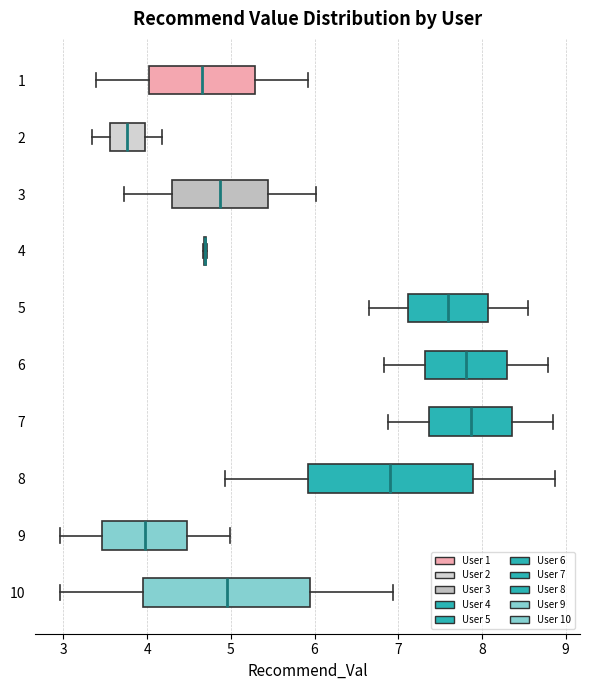

Reading bottom to top, transcribe this box plot: for each box, give where its median line is, the range the box spans, and where its two whiskers end, as read against the x-axis. The values are not printed on the chart, so give them approximately, as read against the axis.

10: median 4.9, box 4.0 to 5.9, whiskers 3.0 to 6.9
9: median 4.0, box 3.5 to 4.5, whiskers 3.0 to 5.0
8: median 6.9, box 5.9 to 7.9, whiskers 4.9 to 8.9
7: median 7.9, box 7.4 to 8.4, whiskers 6.9 to 8.8
6: median 7.8, box 7.3 to 8.3, whiskers 6.8 to 8.8
5: median 7.6, box 7.1 to 8.1, whiskers 6.6 to 8.5
4: box collapsed to a line at 4.7, whiskers 4.7 to 4.7
3: median 4.9, box 4.3 to 5.4, whiskers 3.7 to 6.0
2: median 3.8, box 3.6 to 4.0, whiskers 3.3 to 4.2
1: median 4.7, box 4.0 to 5.3, whiskers 3.4 to 5.9